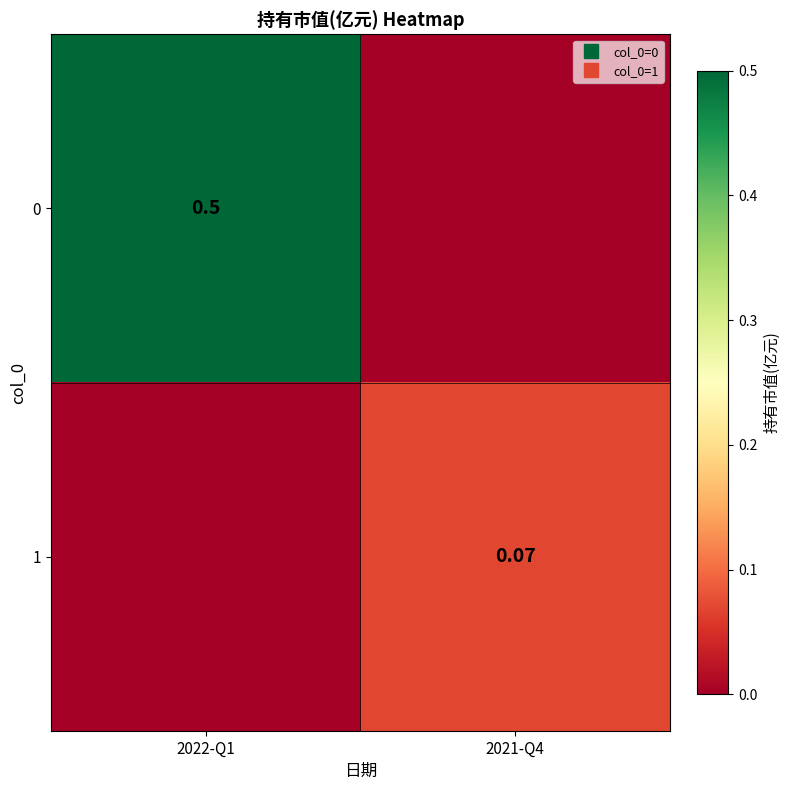

Rank the series by their average value, from highest to lowest.

0, 1